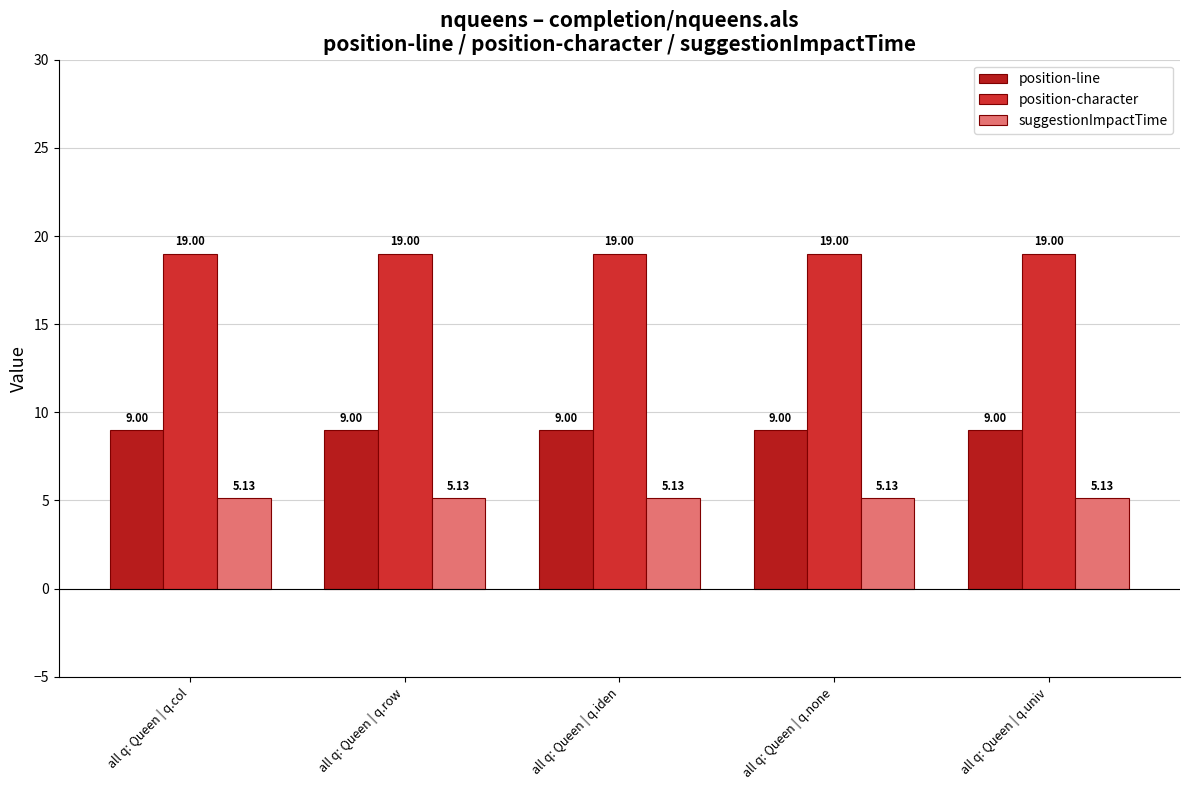

How many bars are there in total?

15